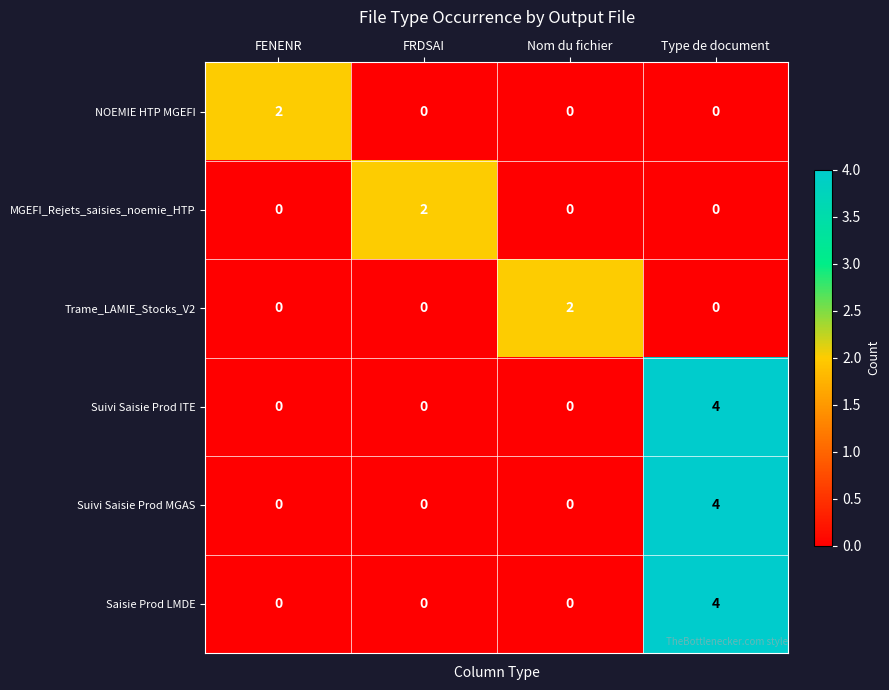

Count the number of categories in the chart.

4